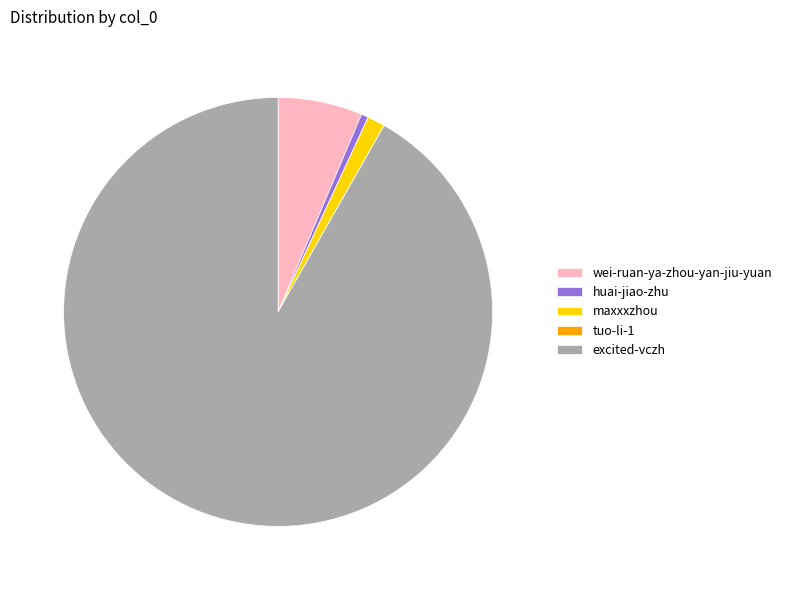

Which category accounts for the majority?

excited-vczh